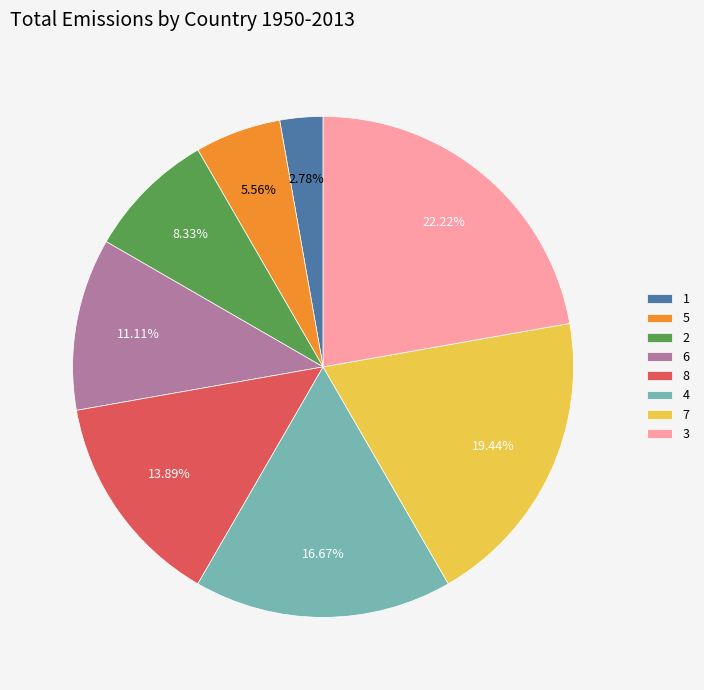

To the nearest percent, what percentage of the pie is 2?

8%